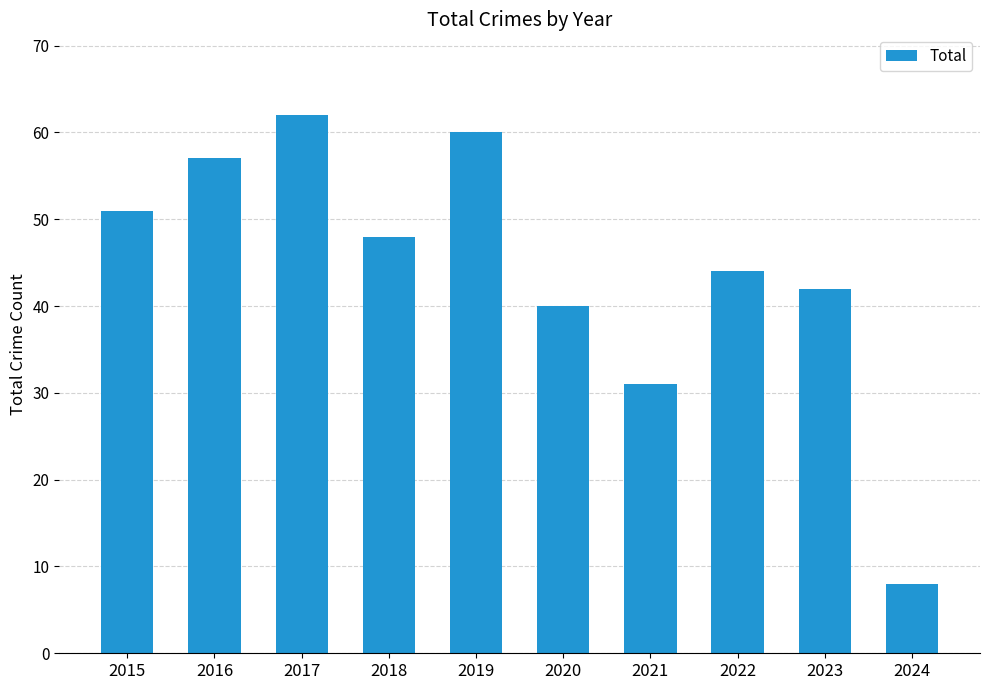

Where does the data first go above 48?

2015